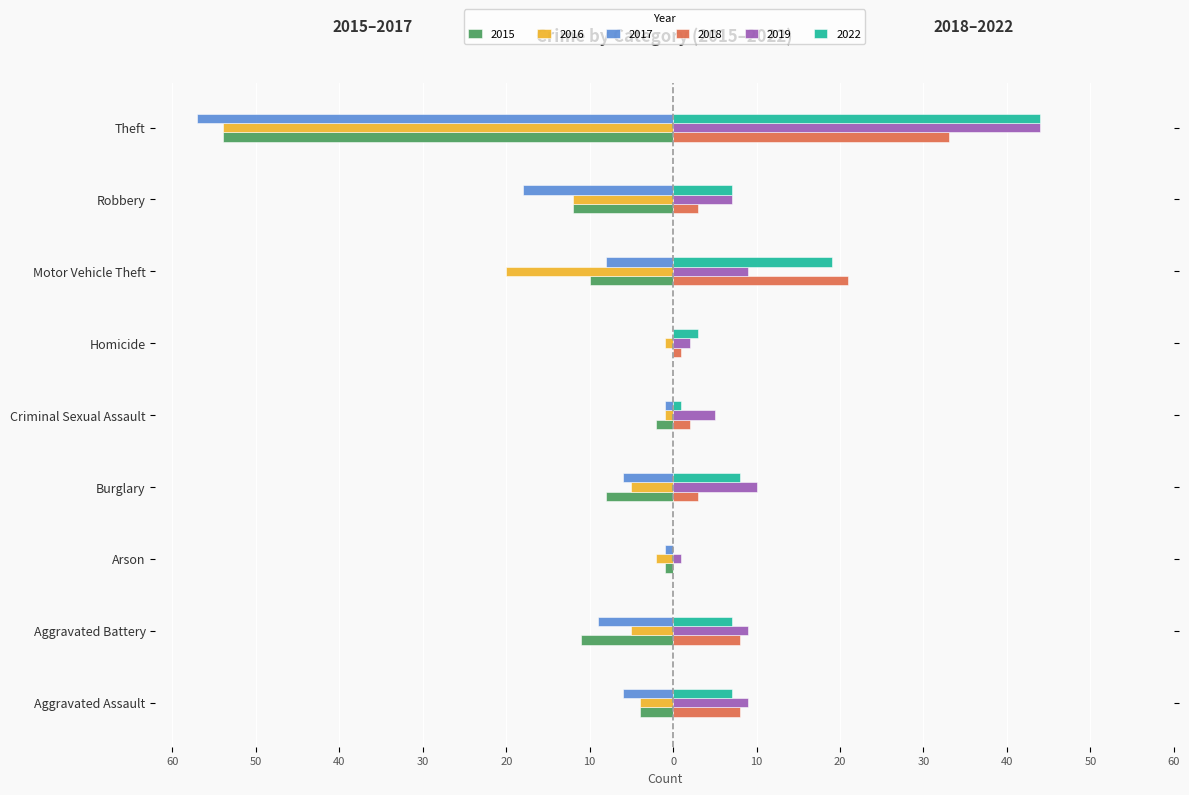

Is it true that 2018 equals 3 at Burglary?

True